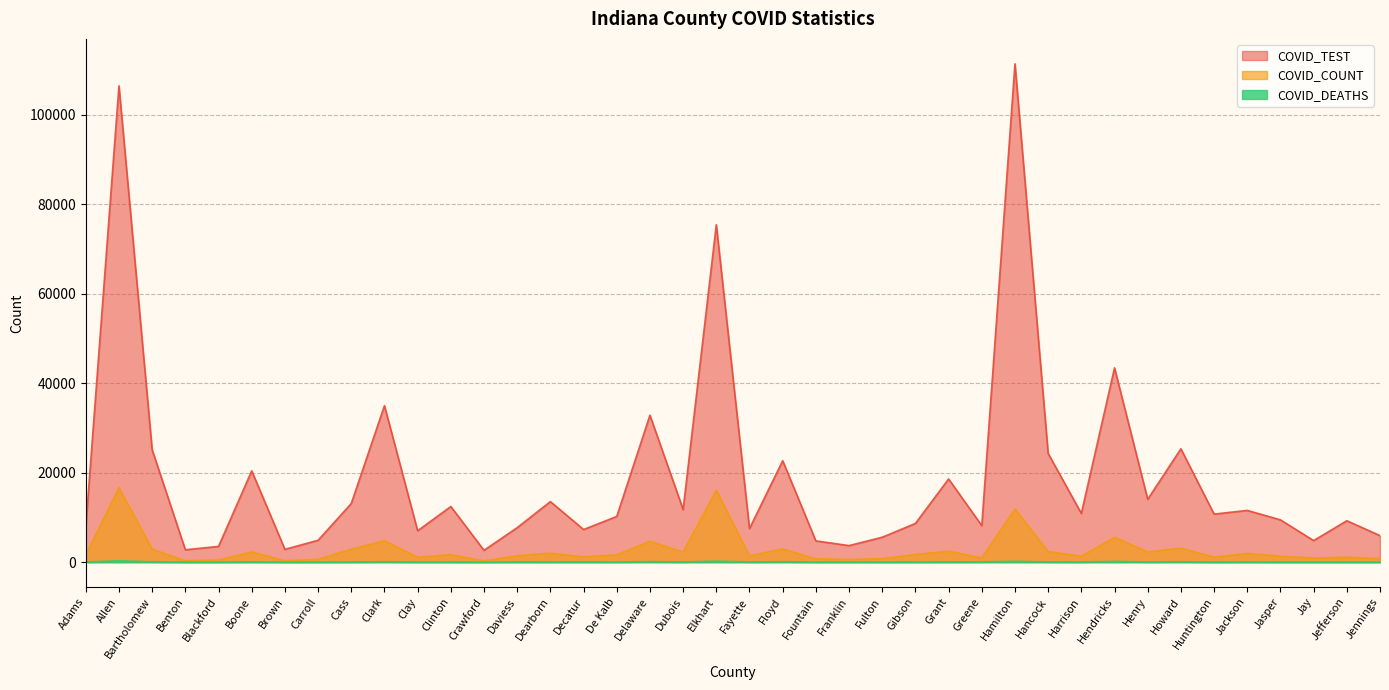

What is the minimum value shown in the chart?

1